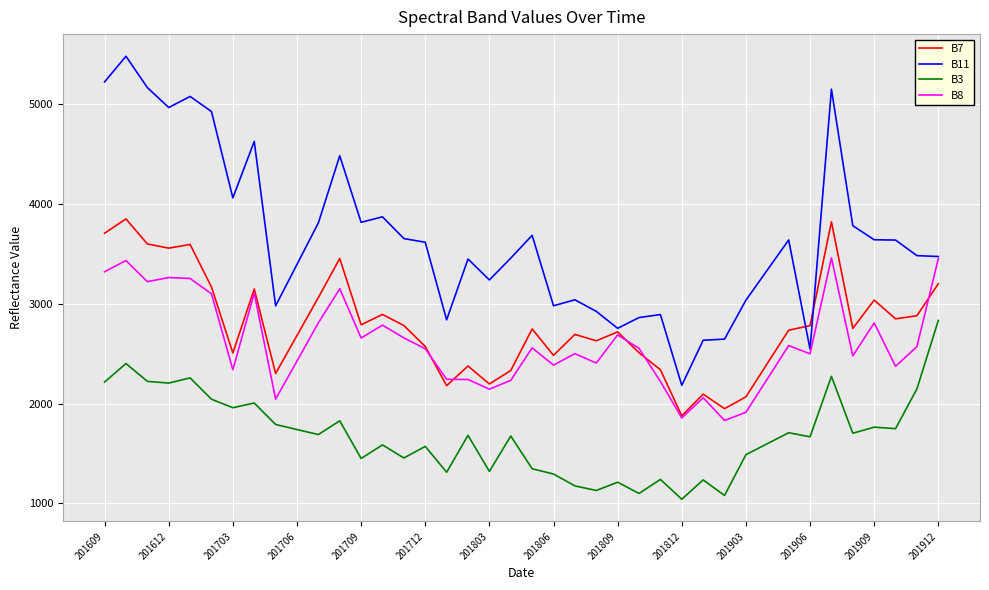

Which series has the largest range (max minus min)?

B11